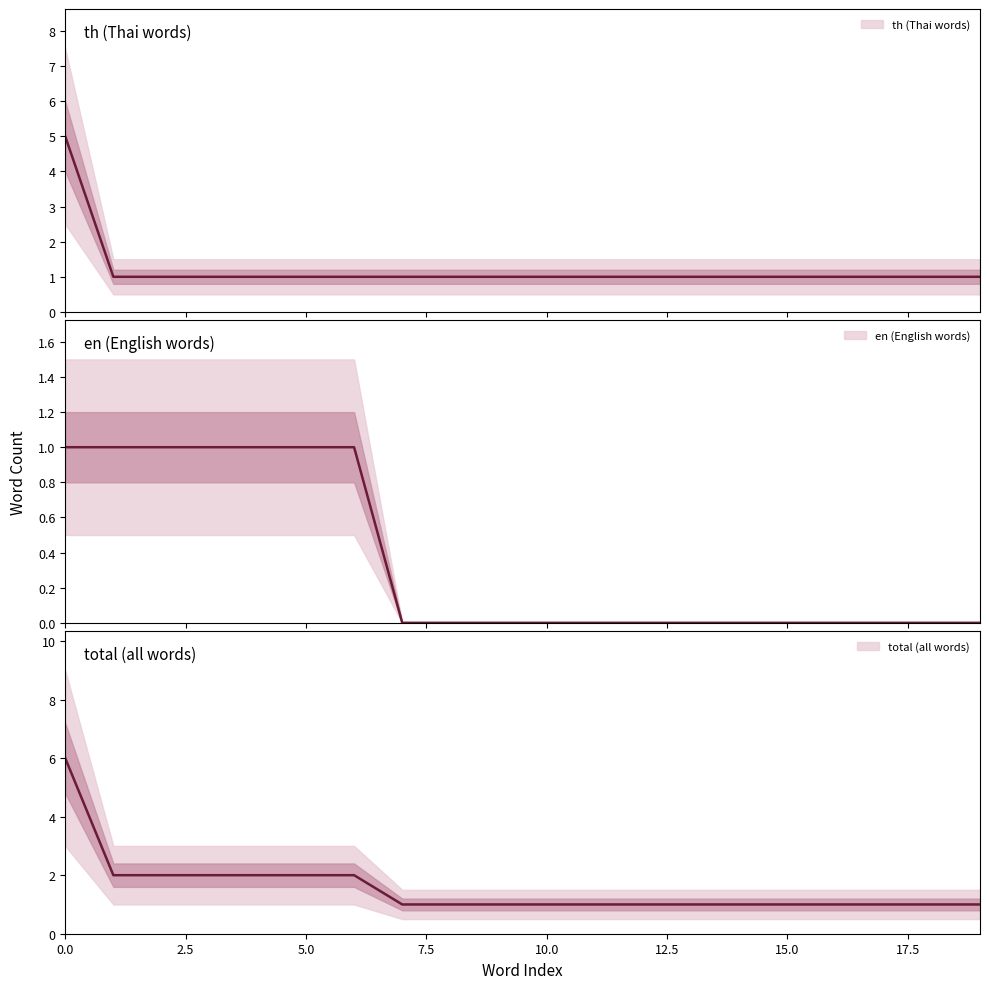

Is the value of en (English words) at 11 greater than the value of total (all words) at 17.5?

No